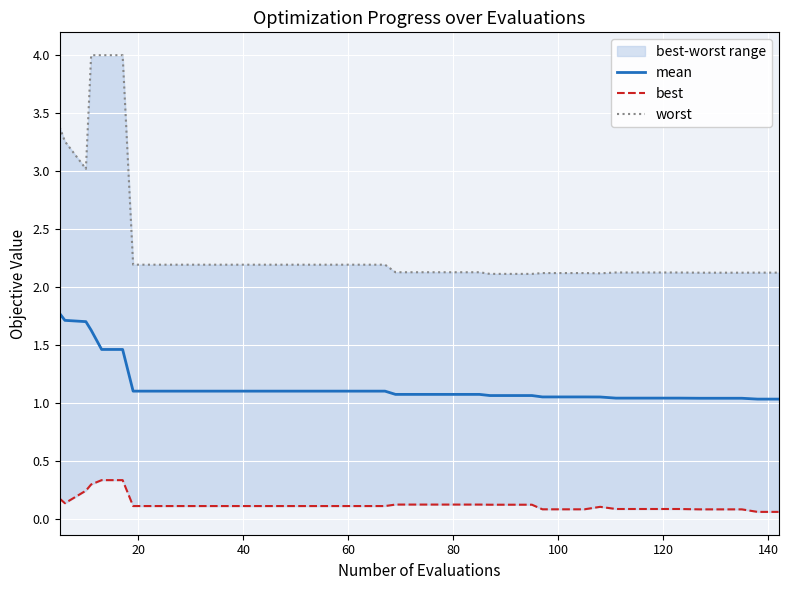

What is the smallest value displayed?

0.1